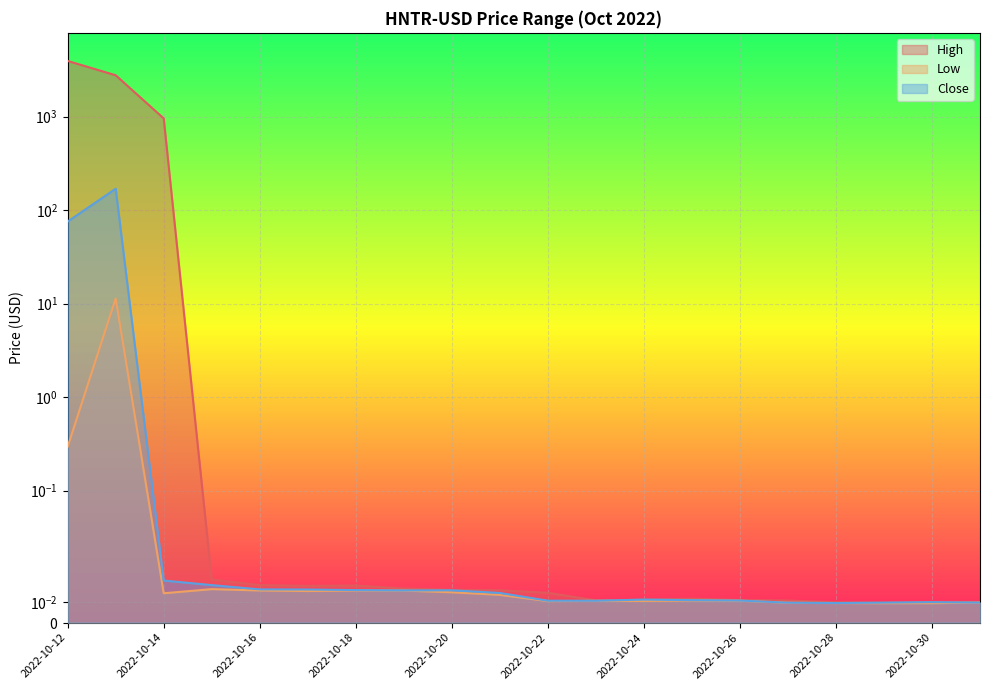

What are all the series names shown in the legend?

High, Low, Close